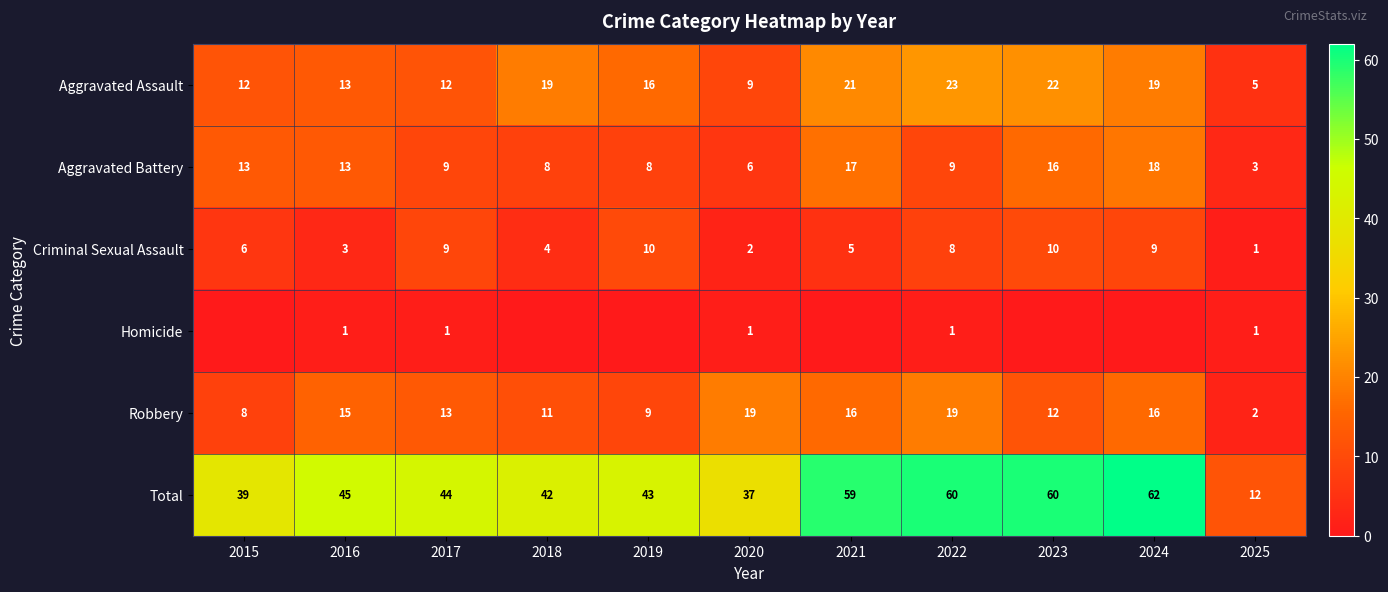

How many data points in Robbery are less than 13?

5